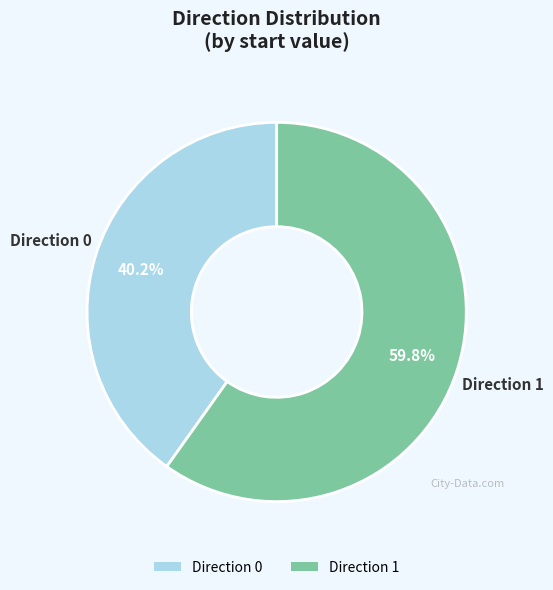

Between Direction 1 and Direction 0, which is larger?

Direction 1